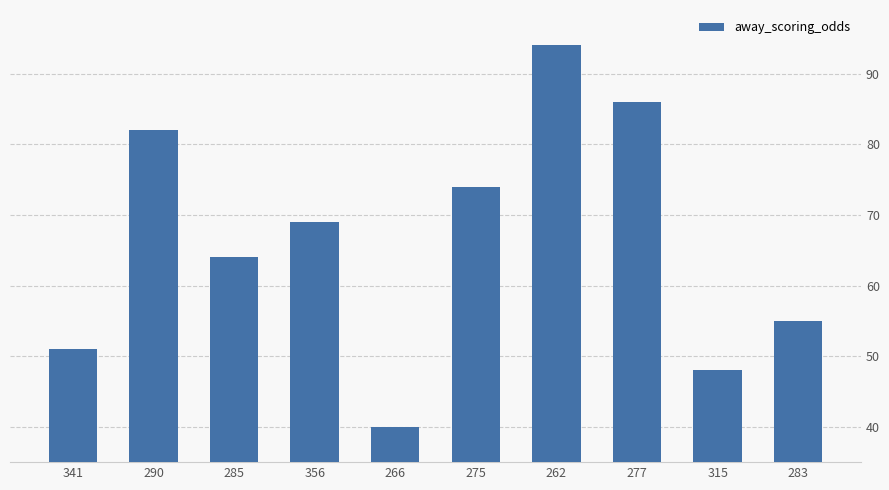

Read the value at 356.

69